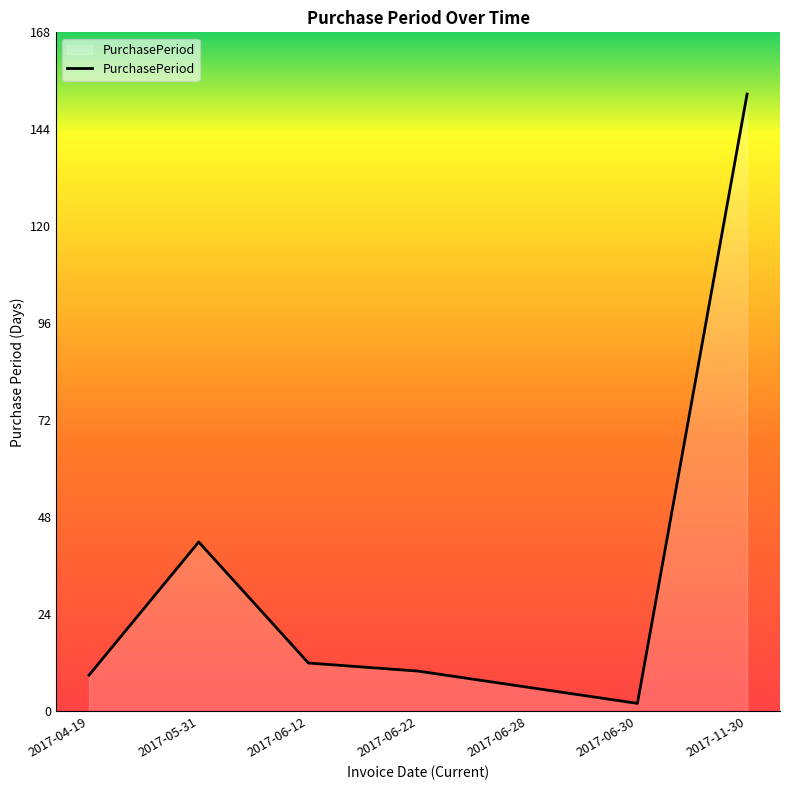

What is the ratio of the value at 2017-06-28 to the value at 2017-06-12?

0.5